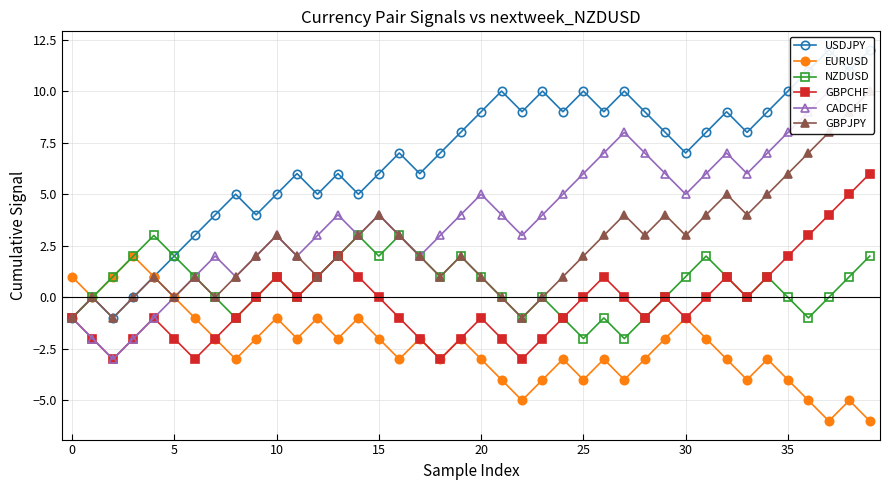

How many values in EURUSD are below zero?

34